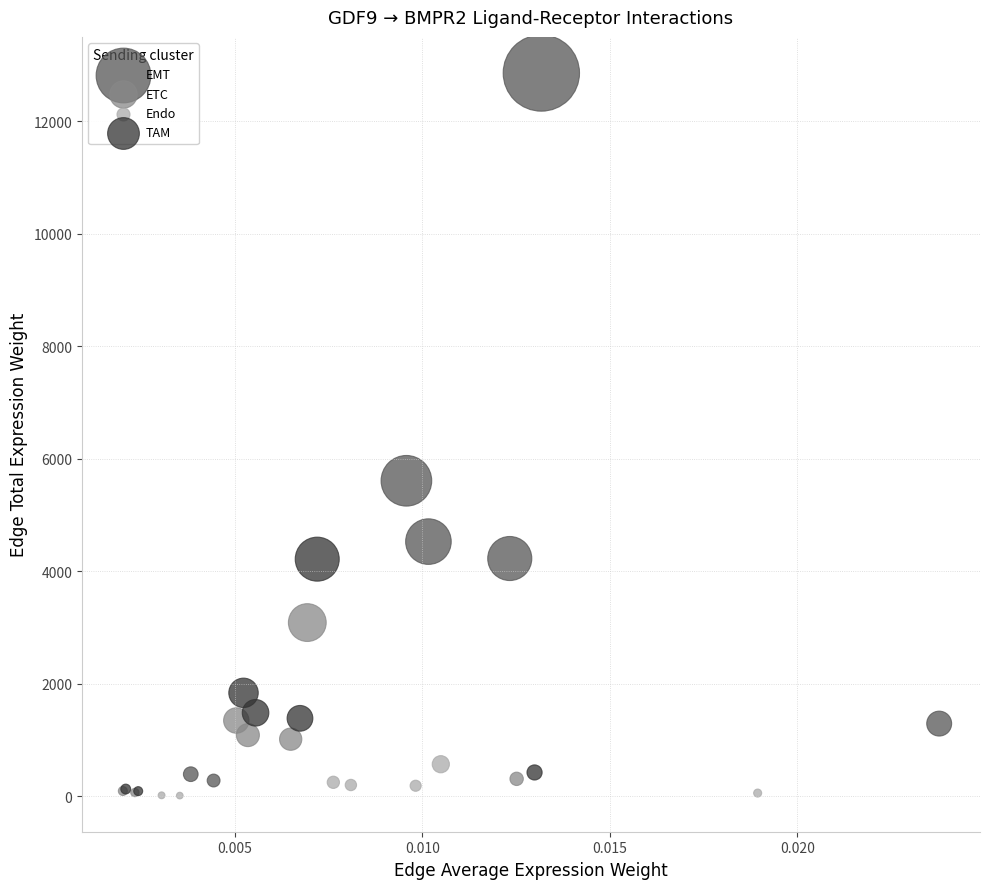

What are all the series names shown in the legend?

EMT, ETC, Endo, TAM